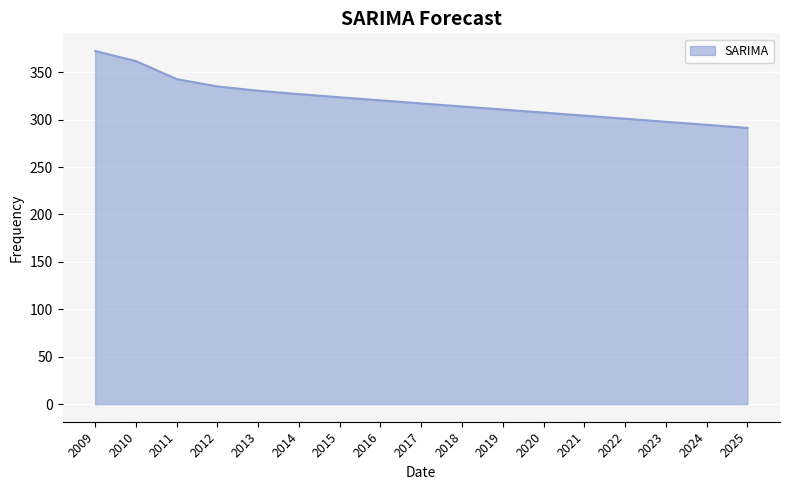

At which category does the chart reach its peak across all series?

2009